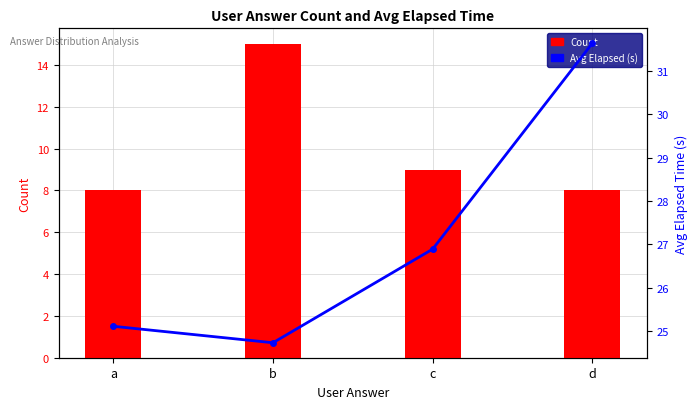

How many distinct data groups are displayed?

2